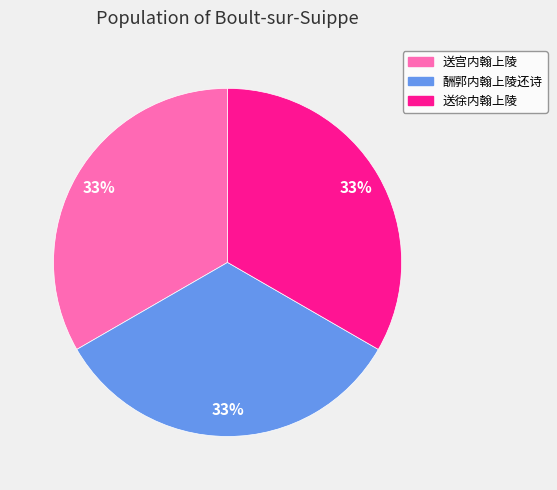

Does 送徐内翰上陵 represent more than half of the total?

No